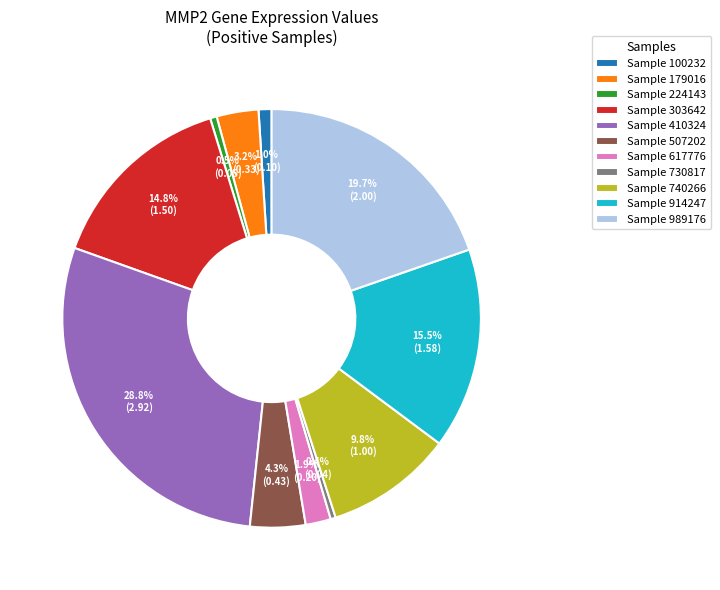

To the nearest percent, what is the difference between the largest and smallest slice percentages?

28%